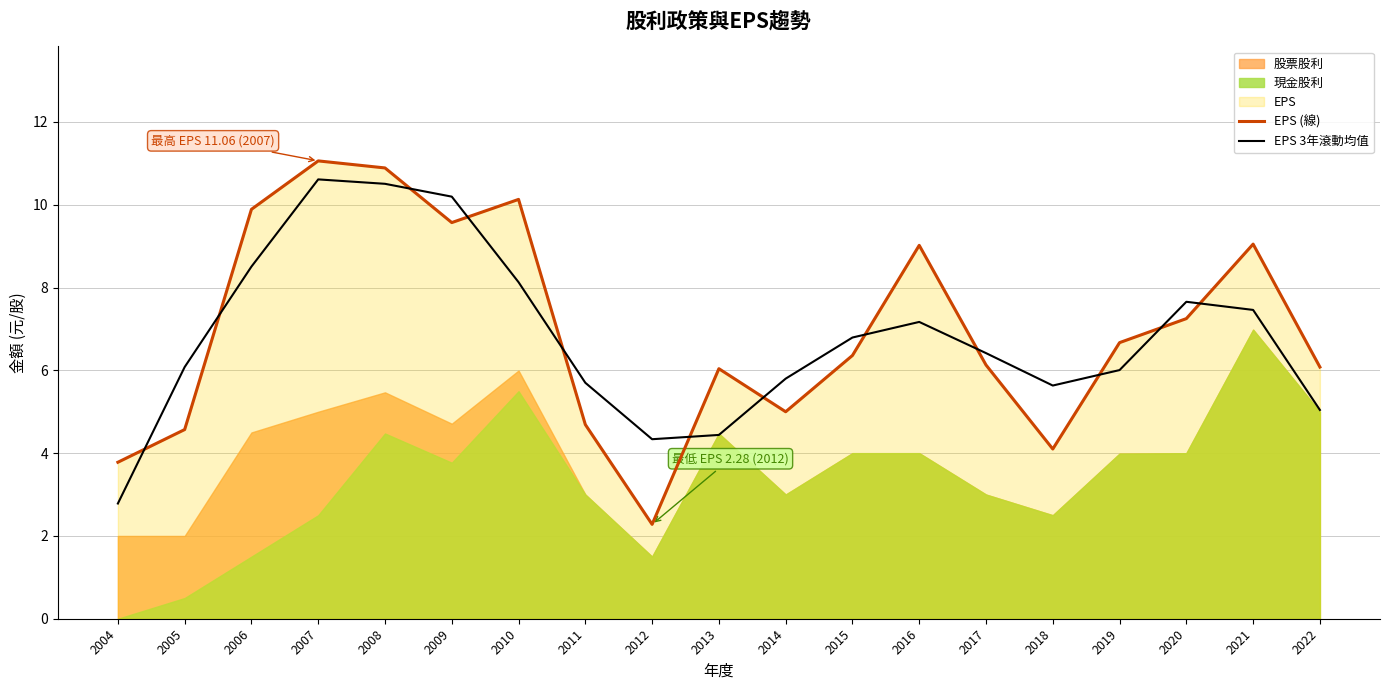

True or false: EPS (線) has a value of 10.4 at 2015.

False